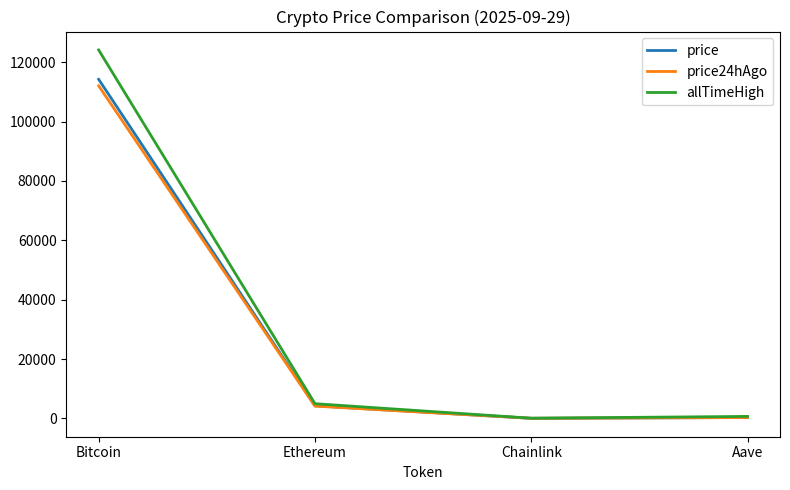

Does the chart have visible grid lines?

No